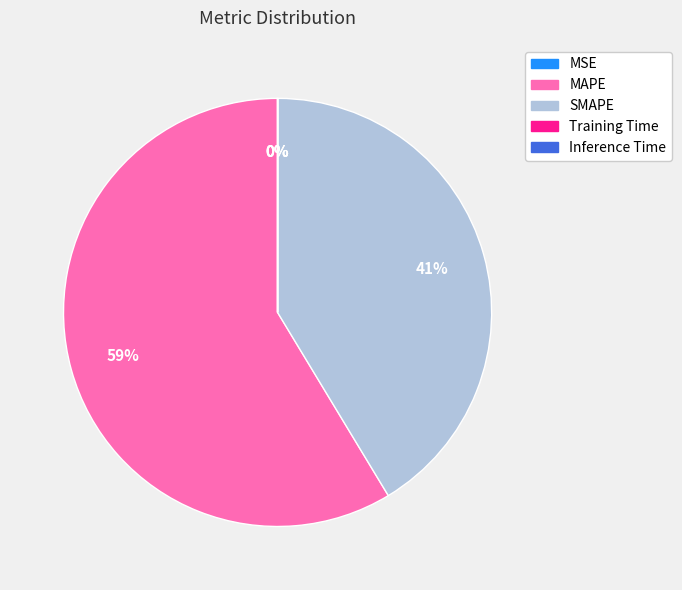

Is there any slice that represents more than half of the pie?

Yes